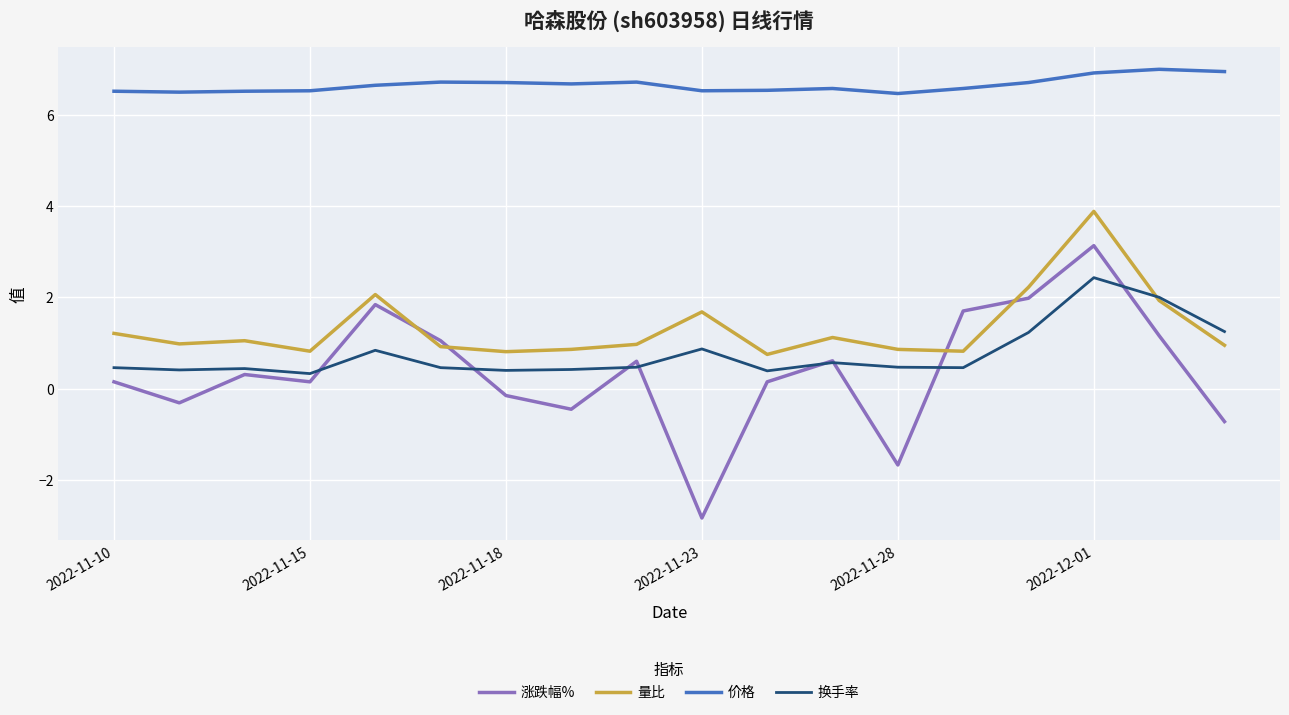

What is the minimum value shown in the chart?

-2.8